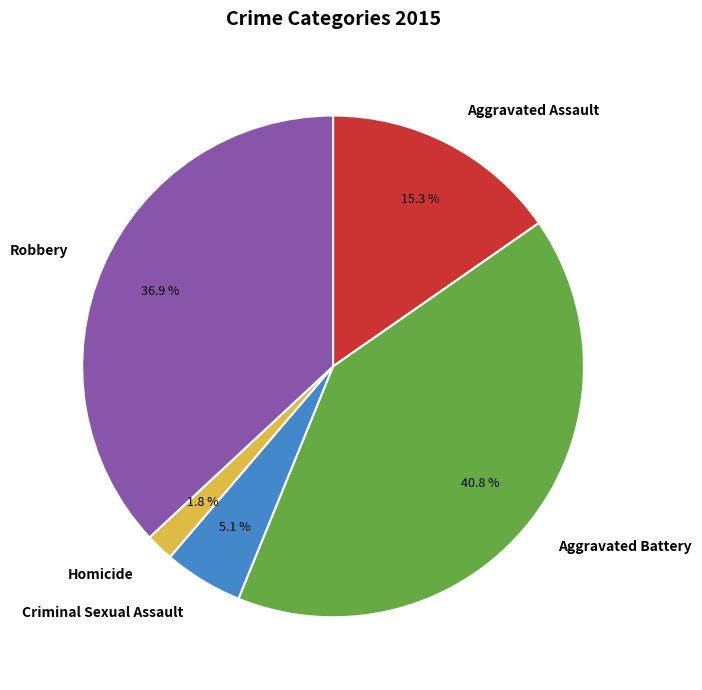

Is Criminal Sexual Assault the majority of the pie?

No